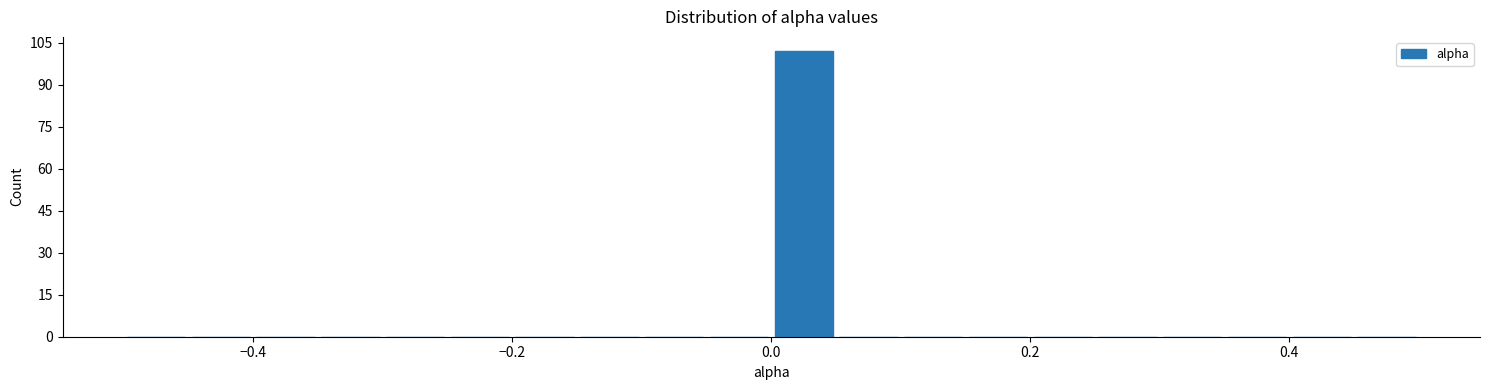

Around what value on the x-axis is the tallest bar? Give the approximate position of its centre, as read against the axis.

0.02